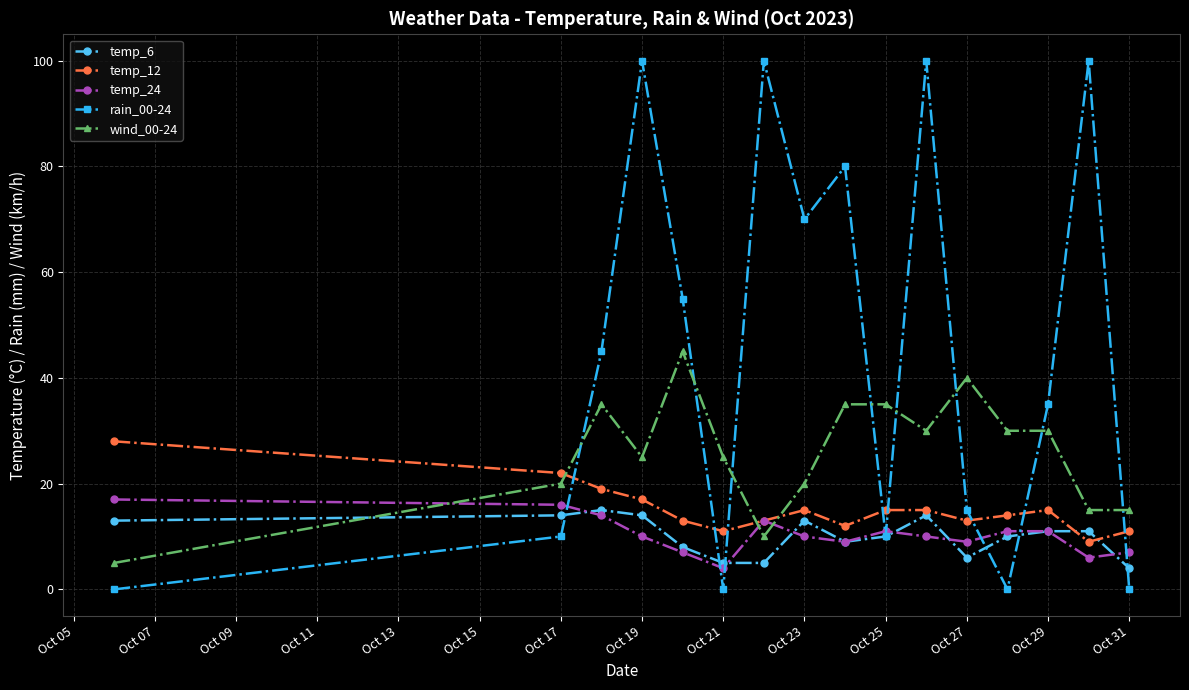

How many interior local valleys does the temp_12 series have?

4